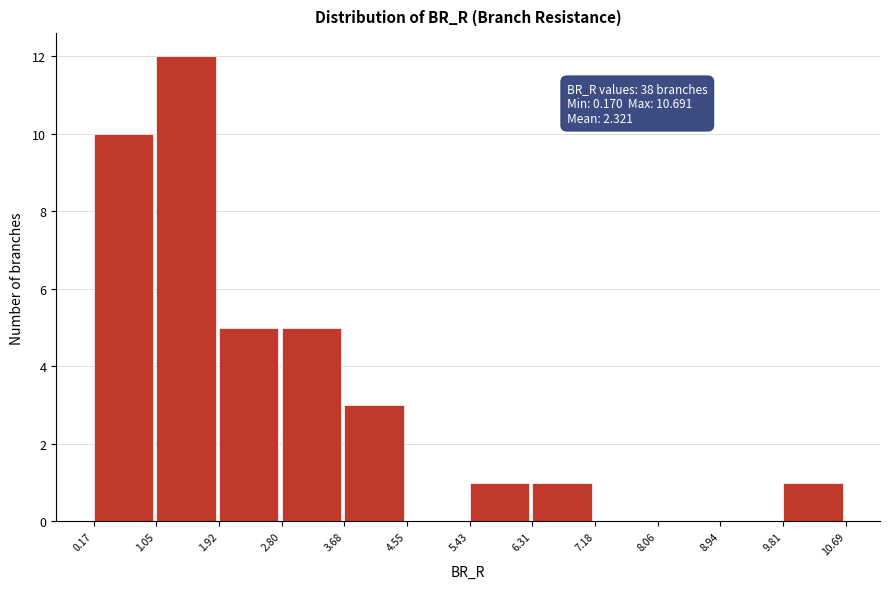

Which range on the x-axis has the tallest bar?

1.05 to 1.92